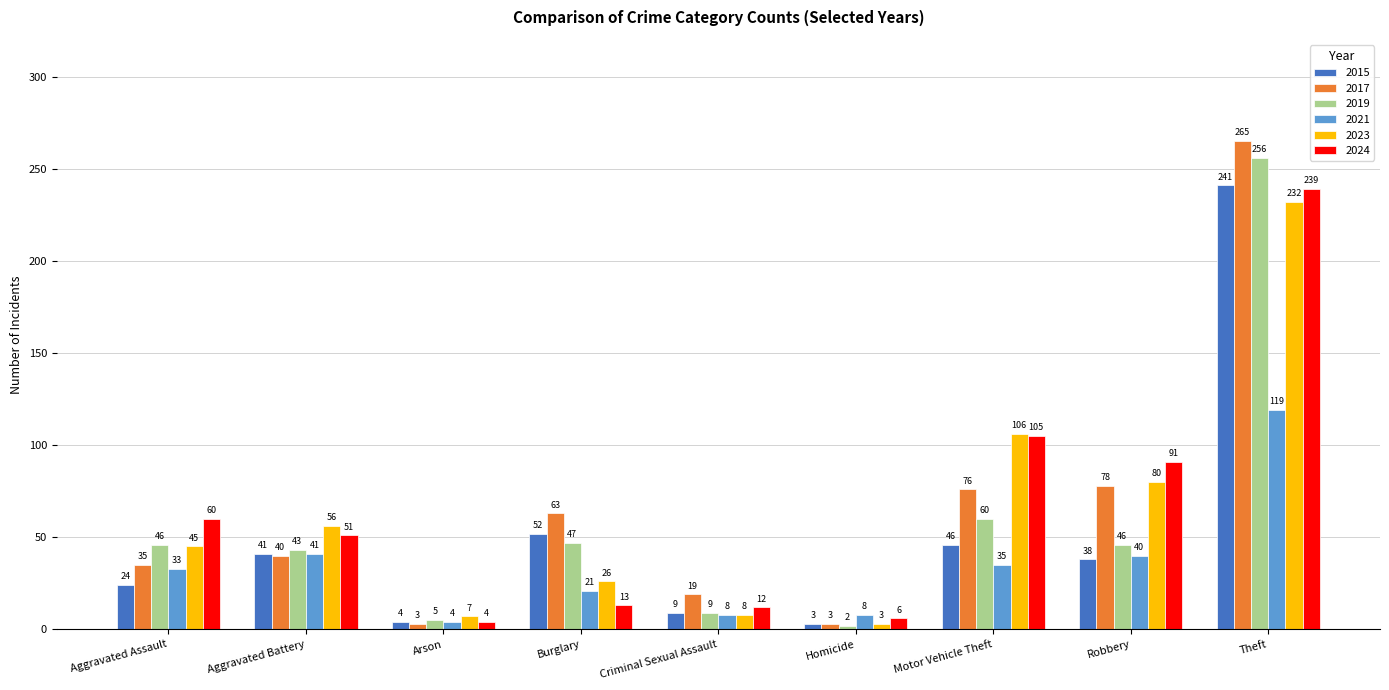

What are all the series names shown in the legend?

2015, 2017, 2019, 2021, 2023, 2024